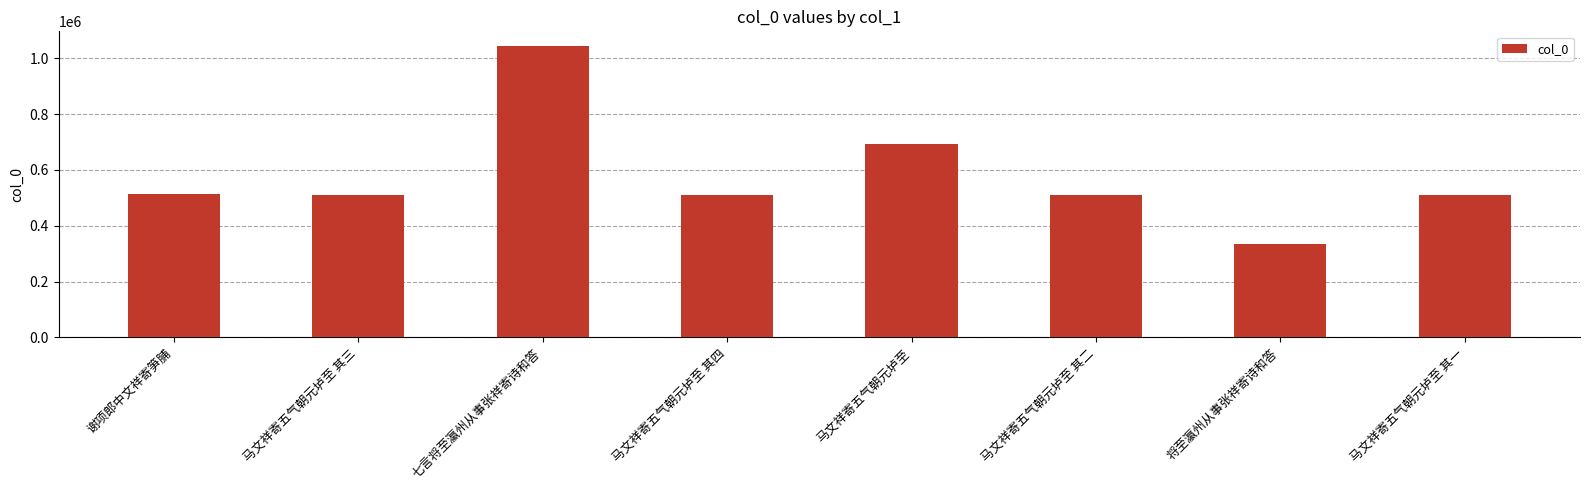

Count the number of data series in this chart.

1